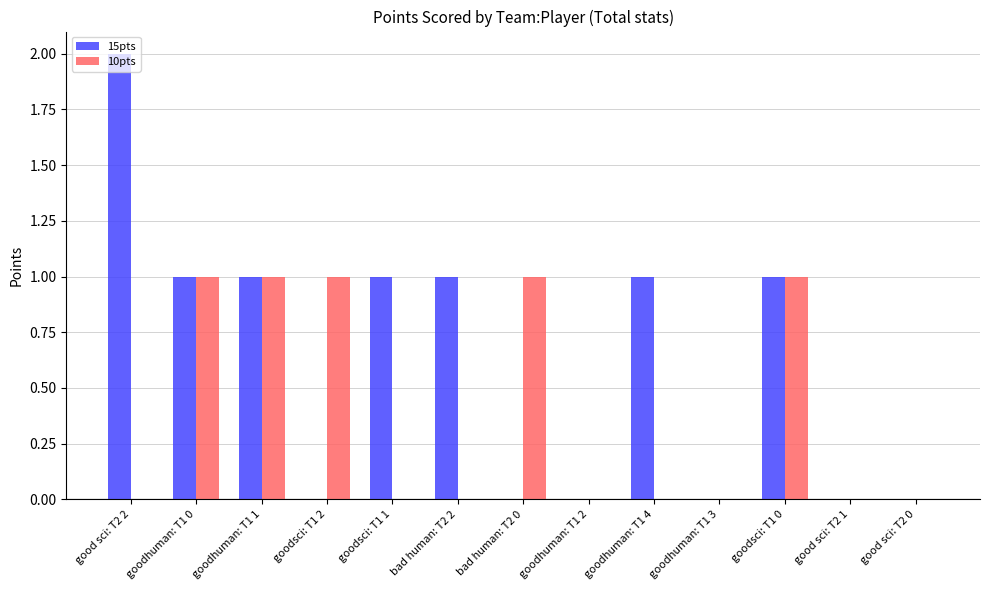

What is the sum of all 10pts values?

5